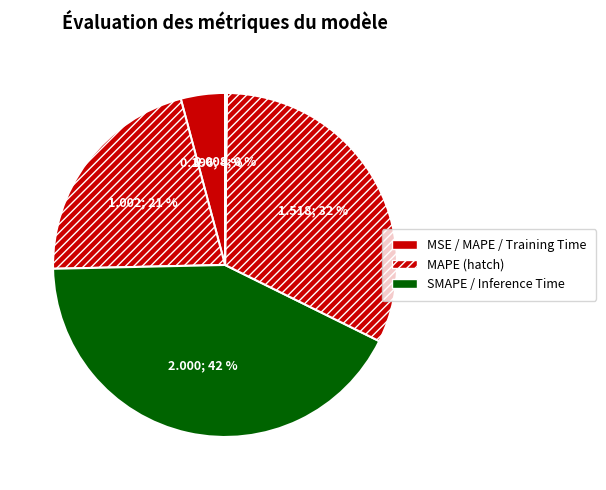

Rank the categories by value from highest to lowest.

SMAPE, Training Time, MAPE, MSE, Inference Time